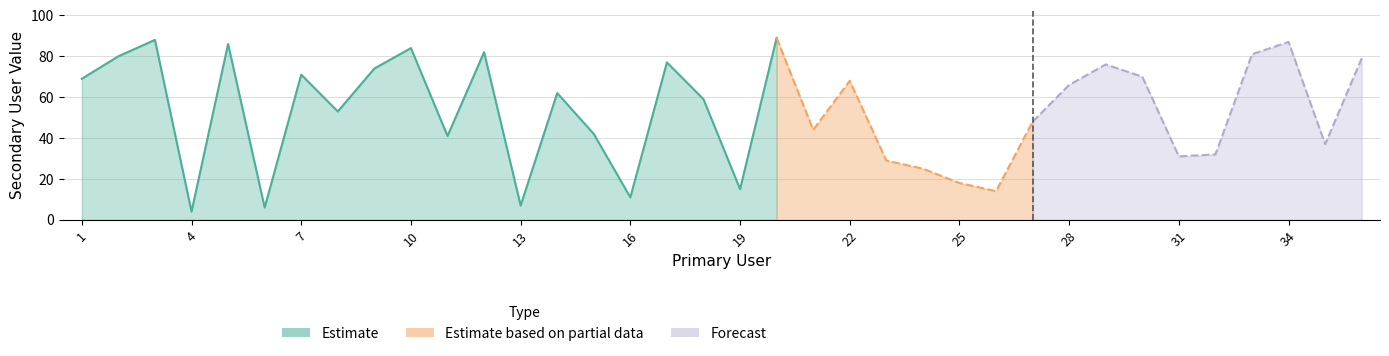

How many points are higher than both their immediate neighbors (excluding endpoints)?

11